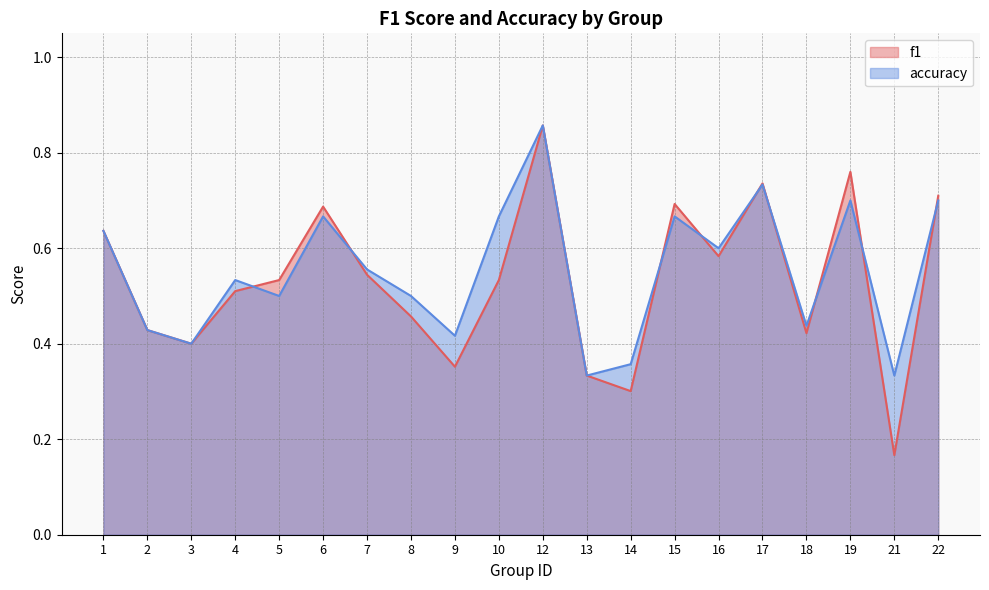

What is the difference between the f1 values at 2 and 1?

0.2